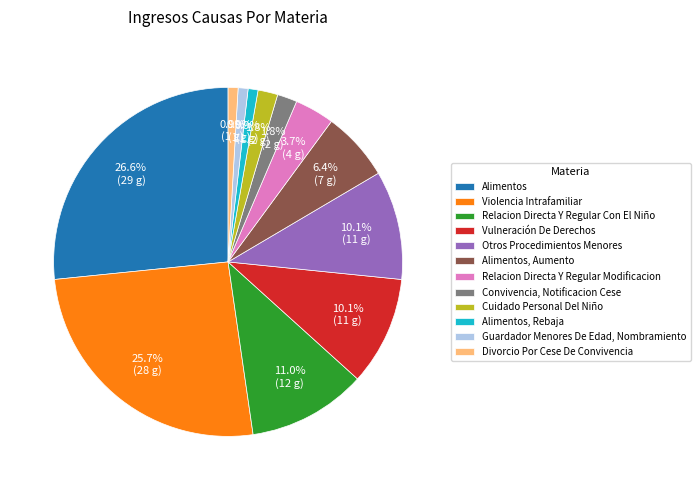

To the nearest percent, what percentage of the pie is Alimentos, Rebaja?

1%